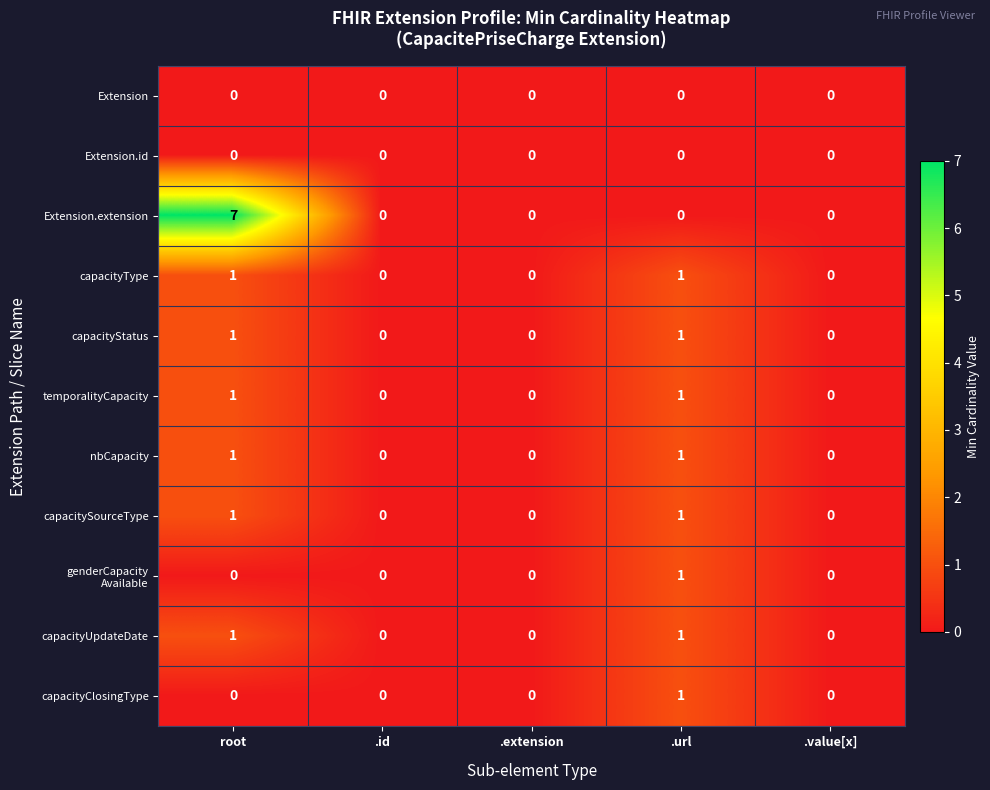

At which category is the sum across all series the highest?

root